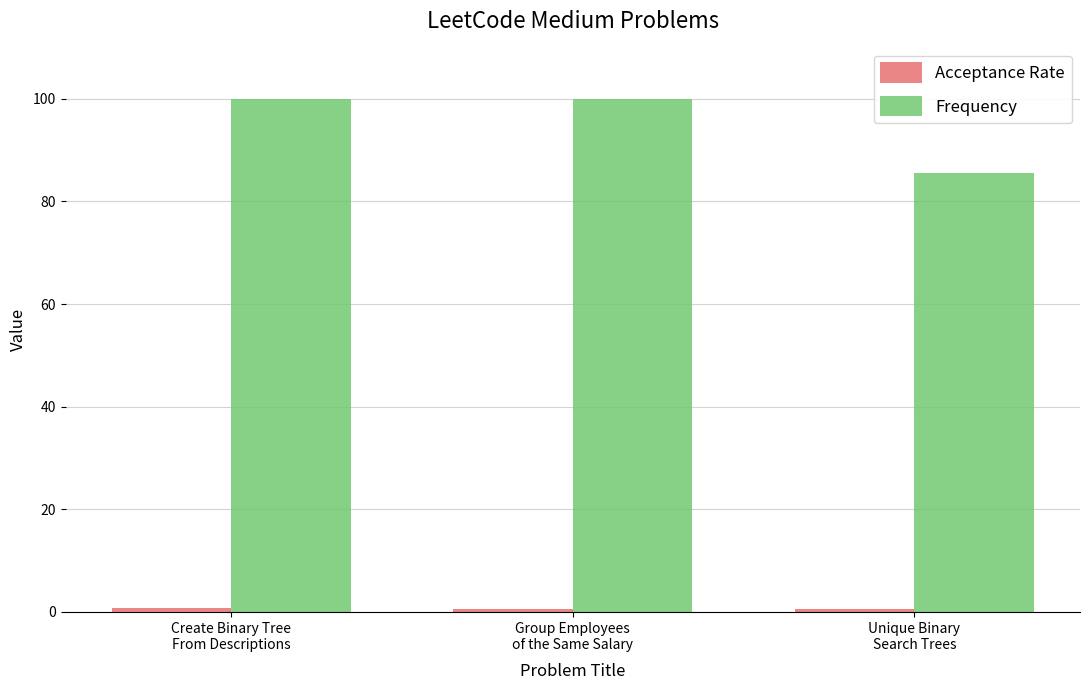

Which series has the largest total across all categories?

Frequency